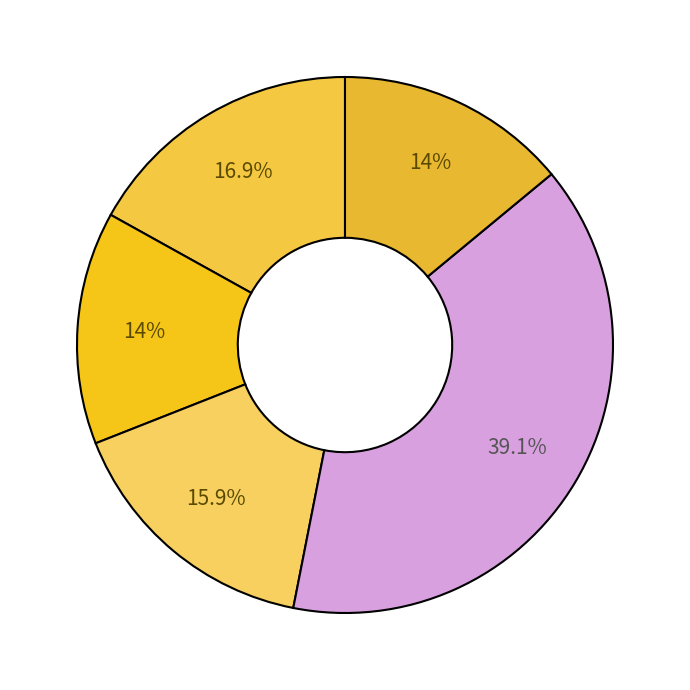

How many slices are in this pie chart?

5